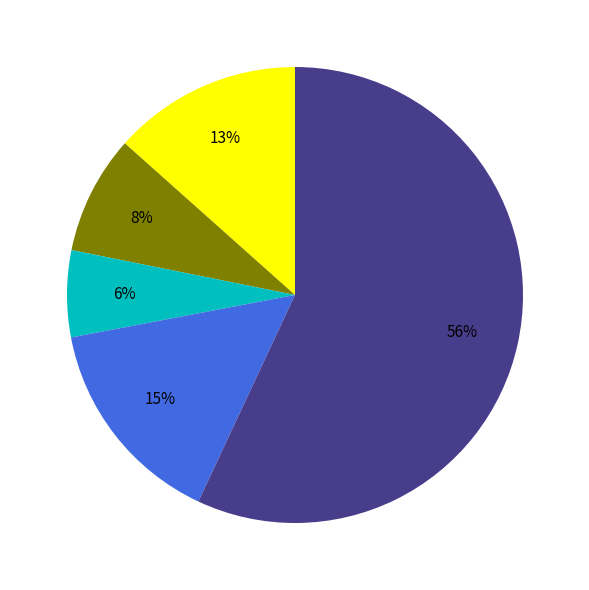

Does 宁波港 represent more than half of the total?

No